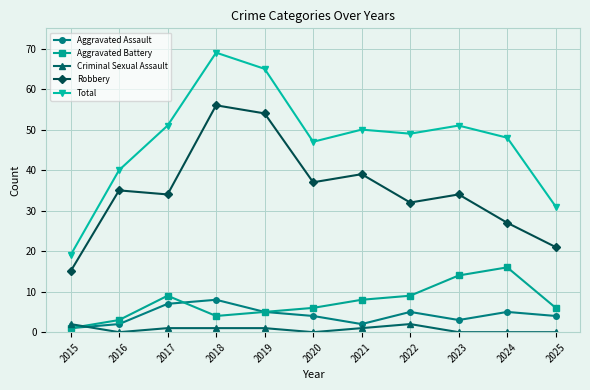

Reading left to right, transcribe all the data shown in this chart.

Aggravated Assault: 2015=1	2016=2	2017=7	2018=8	2019=5	2020=4	2021=2	2022=5	2023=3	2024=5	2025=4
Aggravated Battery: 2015=1	2016=3	2017=9	2018=4	2019=5	2020=6	2021=8	2022=9	2023=14	2024=16	2025=6
Criminal Sexual Assault: 2015=2	2016=0	2017=1	2018=1	2019=1	2020=0	2021=1	2022=2	2023=0	2024=0	2025=0
Robbery: 2015=15	2016=35	2017=34	2018=56	2019=54	2020=37	2021=39	2022=32	2023=34	2024=27	2025=21
Total: 2015=19	2016=40	2017=51	2018=69	2019=65	2020=47	2021=50	2022=49	2023=51	2024=48	2025=31